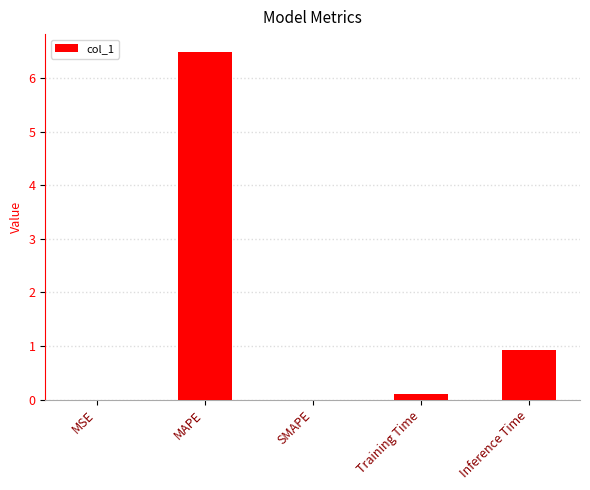

What is the change in value from Training Time to Inference Time?

+0.8